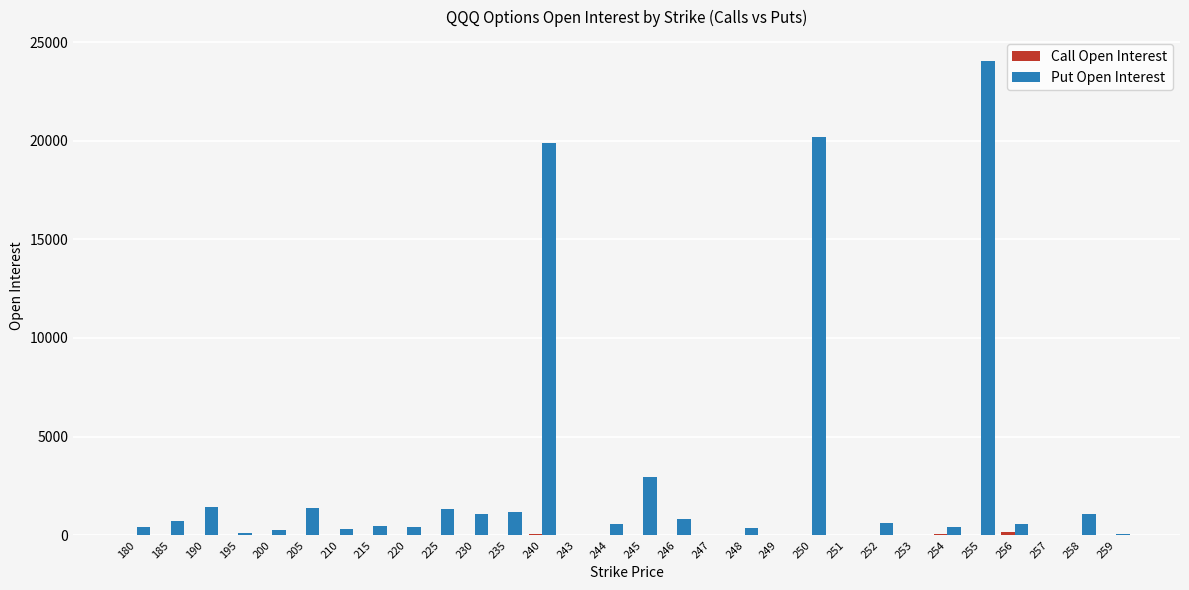

What is the maximum value for Put Open Interest?

24048